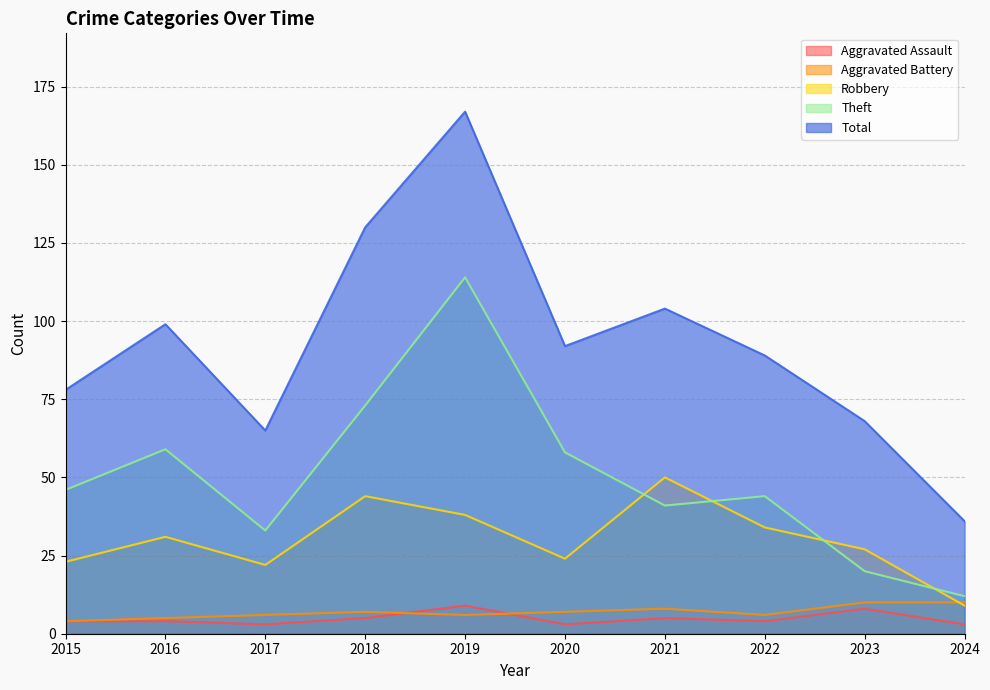

At which label does Aggravated Battery first exceed 7?

2021